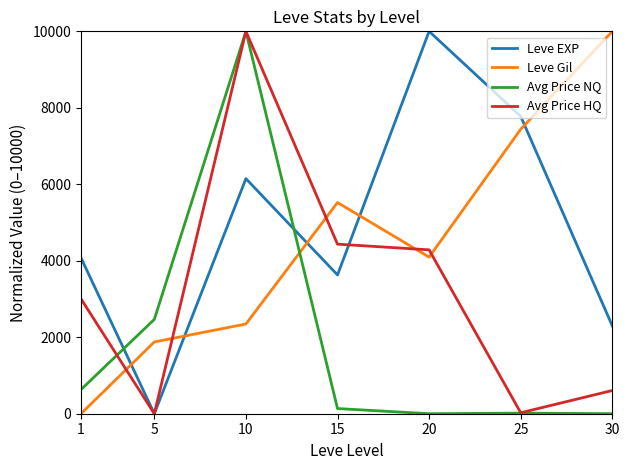

True or false: Avg Price HQ has more than 0 points higher than both neighbors.

True